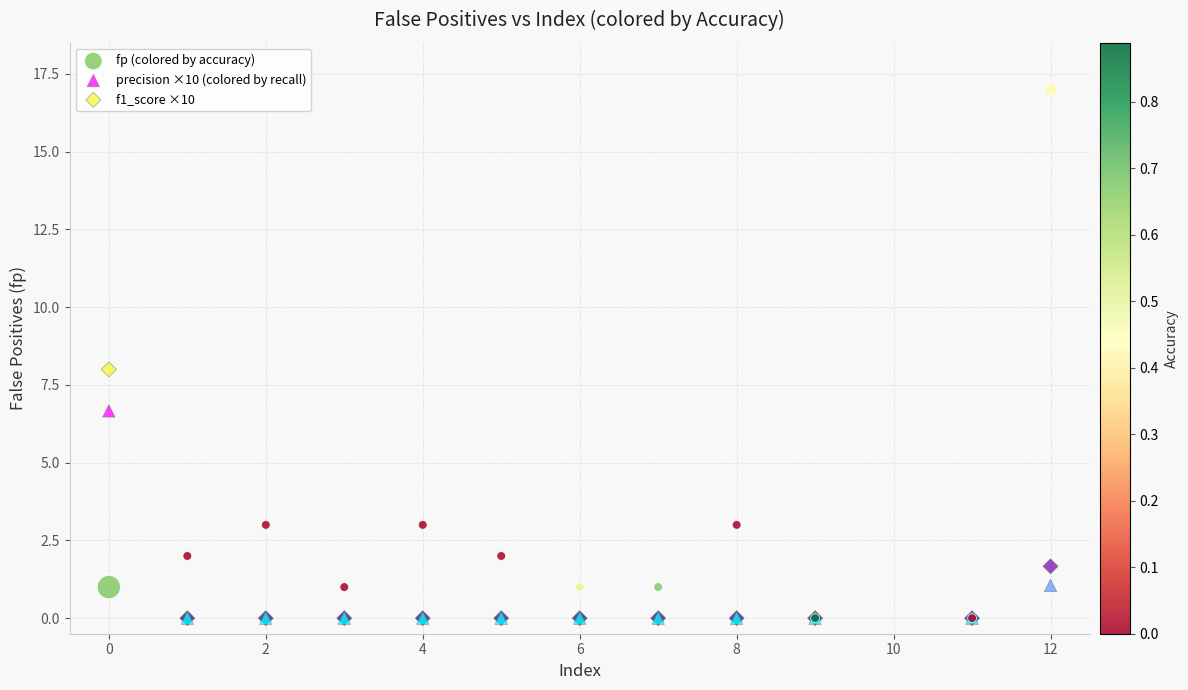

What are all the series names shown in the legend?

fp (colored by accuracy), precision ×10 (colored by recall), f1_score ×10